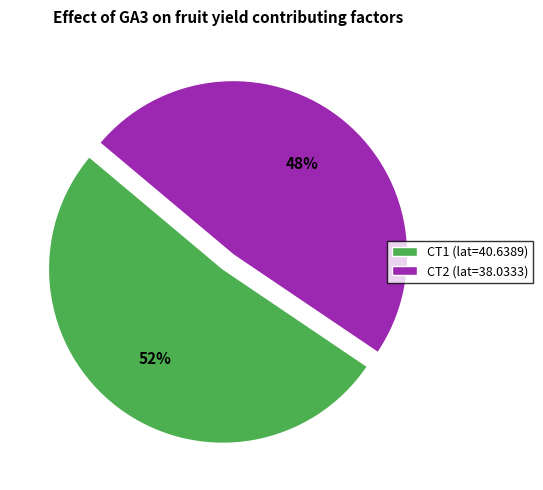

The CT2 slice represents 48% of the pie. True or false?

True